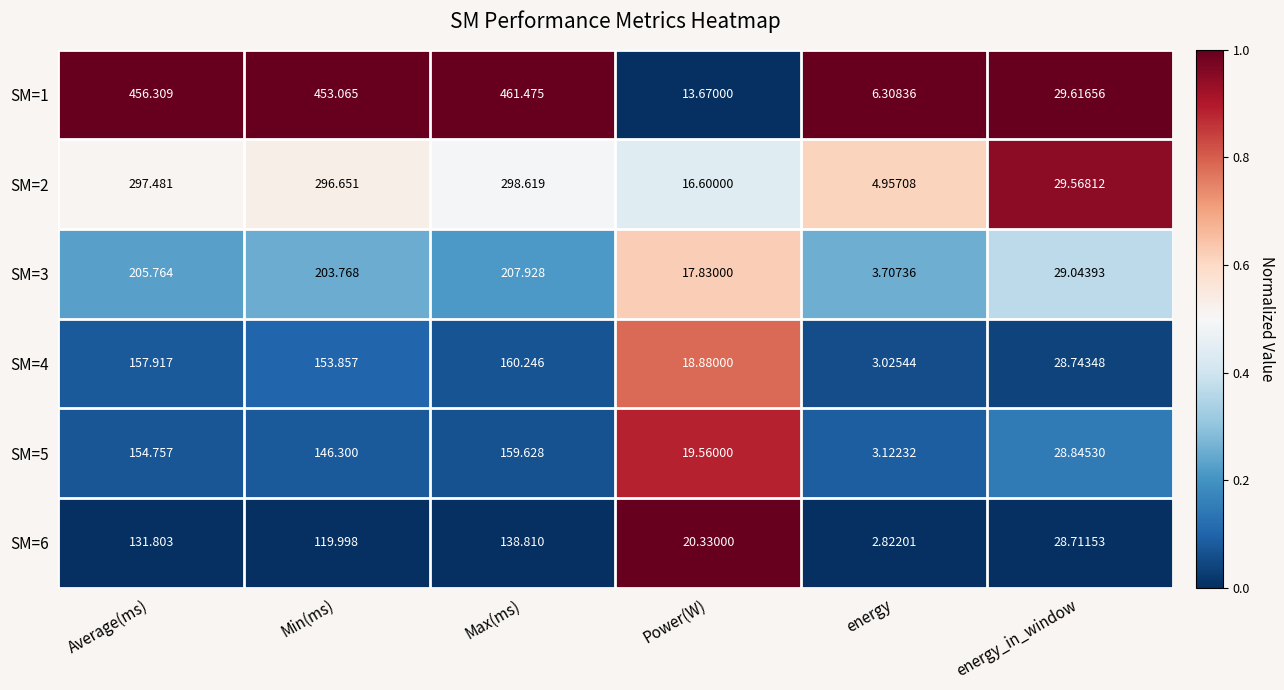

At which category does the chart reach its minimum across all series?

energy